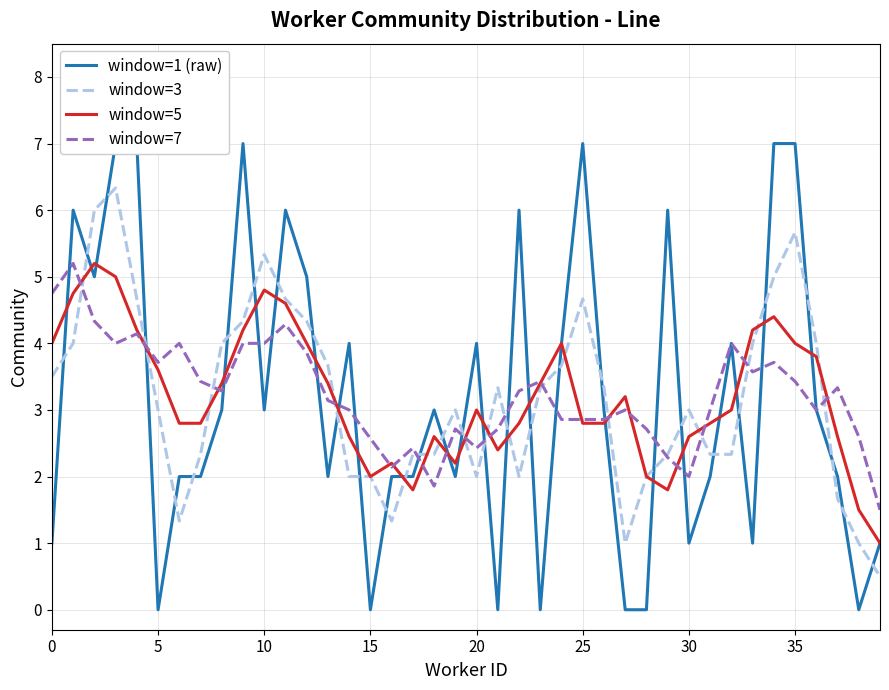

Reading left to right, transcribe all the data shown in this chart.

window=1 (raw): 1.0	6.0	5.0	7.0	7.0	0.0	2.0	2.0	3.0	7.0	3.0	6.0	5.0	2.0	4.0	0.0	2.0	2.0	3.0	2.0	4.0	0.0	6.0	0.0	4.0	7.0	3.0	0.0	0.0	6.0	1.0	2.0	4.0	1.0	7.0	7.0	3.0	2.0	0.0	1.0
window=3: 3.5	4.0	6.0	6.3	4.7	3.0	1.3	2.3	4.0	4.3	5.3	4.7	4.3	3.7	2.0	2.0	1.3	2.3	2.3	3.0	2.0	3.3	2.0	3.3	3.7	4.7	3.3	1.0	2.0	2.3	3.0	2.3	2.3	4.0	5.0	5.7	4.0	1.7	1.0	0.5
window=5: 4.0	4.8	5.2	5.0	4.2	3.6	2.8	2.8	3.4	4.2	4.8	4.6	4.0	3.4	2.6	2.0	2.2	1.8	2.6	2.2	3.0	2.4	2.8	3.4	4.0	2.8	2.8	3.2	2.0	1.8	2.6	2.8	3.0	4.2	4.4	4.0	3.8	2.6	1.5	1.0
window=7: 4.8	5.2	4.3	4.0	4.1	3.7	4.0	3.4	3.3	4.0	4.0	4.3	3.9	3.1	3.0	2.6	2.1	2.4	1.9	2.7	2.4	2.7	3.3	3.4	2.9	2.9	2.9	3.0	2.7	2.3	2.0	3.0	4.0	3.6	3.7	3.4	3.0	3.3	2.6	1.5